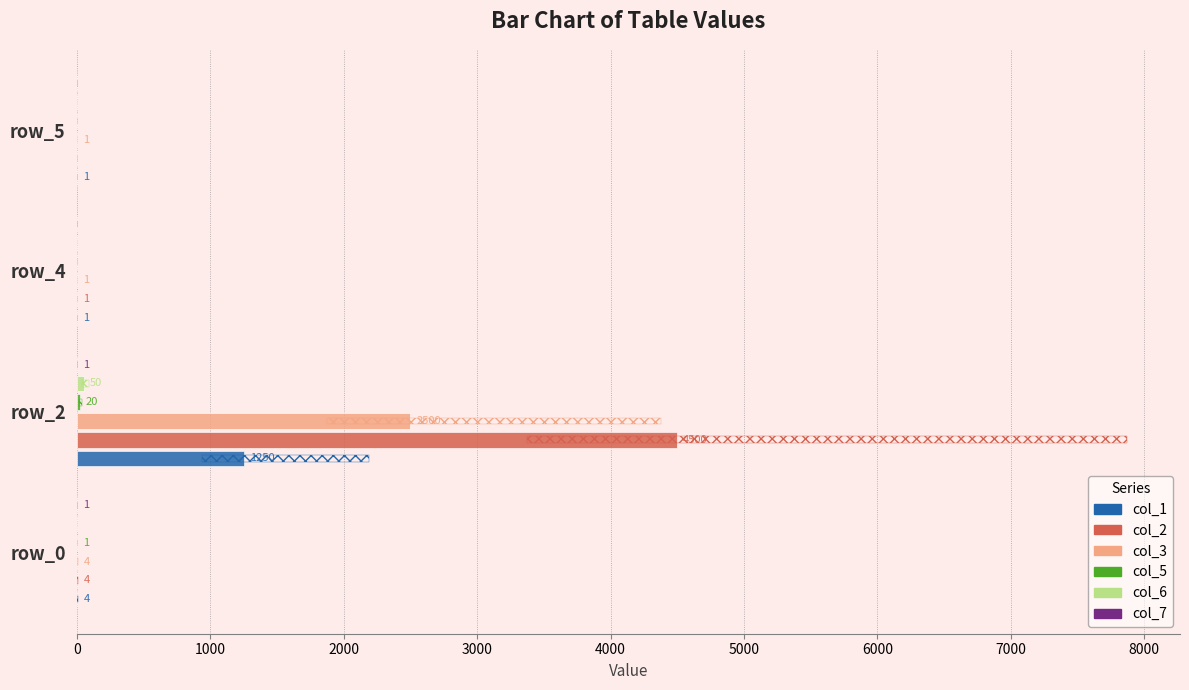

At how many categories does at least one series exceed 3709?

1